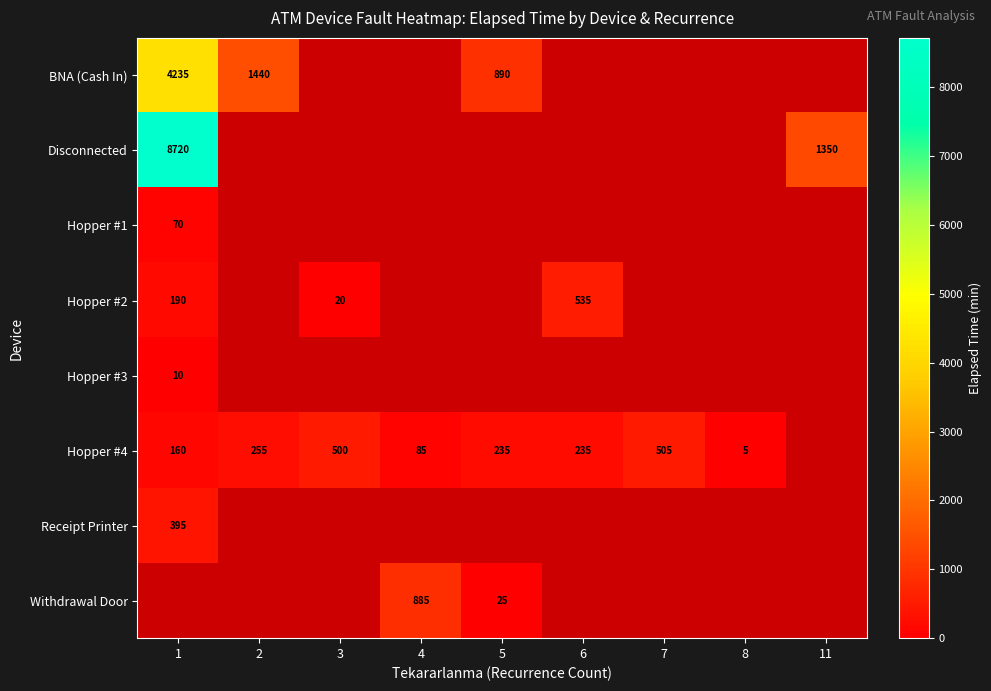

Is it true that Hopper #2 equals 131 at 6?

False